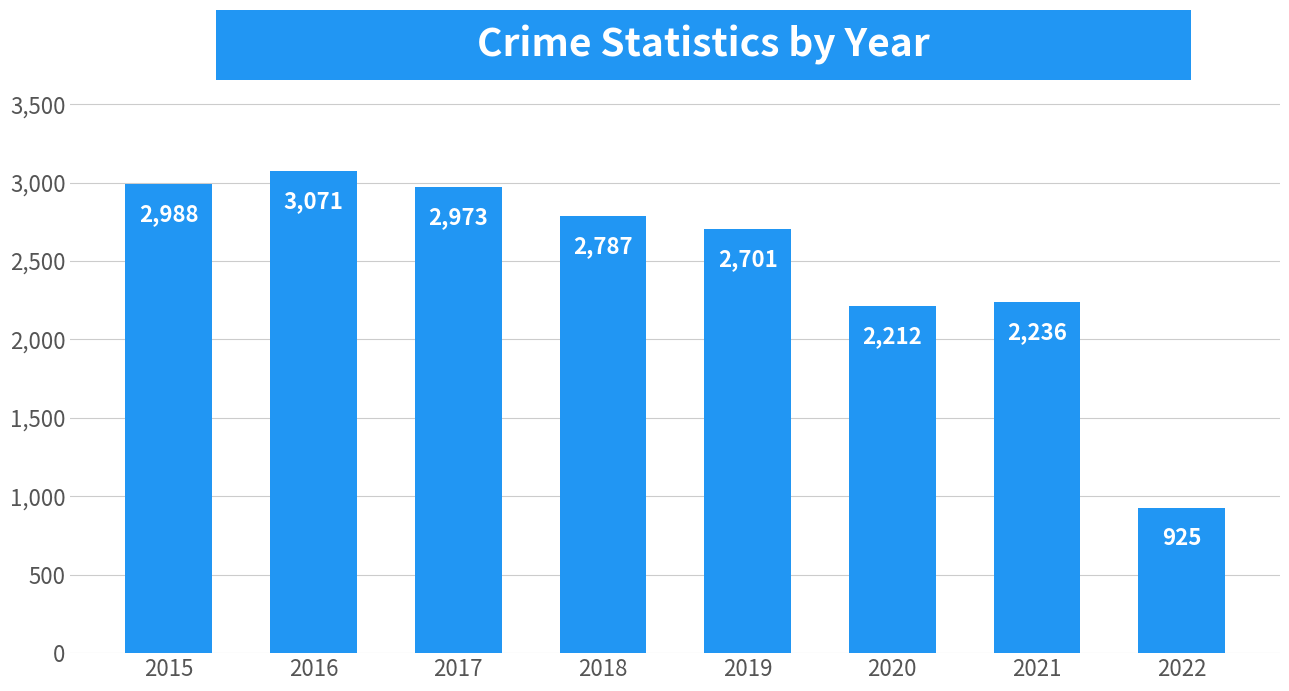

True or false: the data shows 4303 at 2015.

False